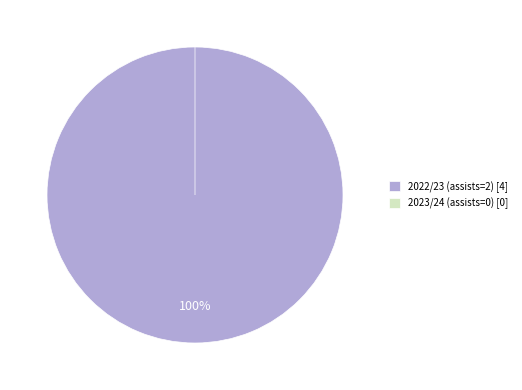

Rank the categories by value from lowest to highest.

2023/24 (assists=0), 2022/23 (assists=2)